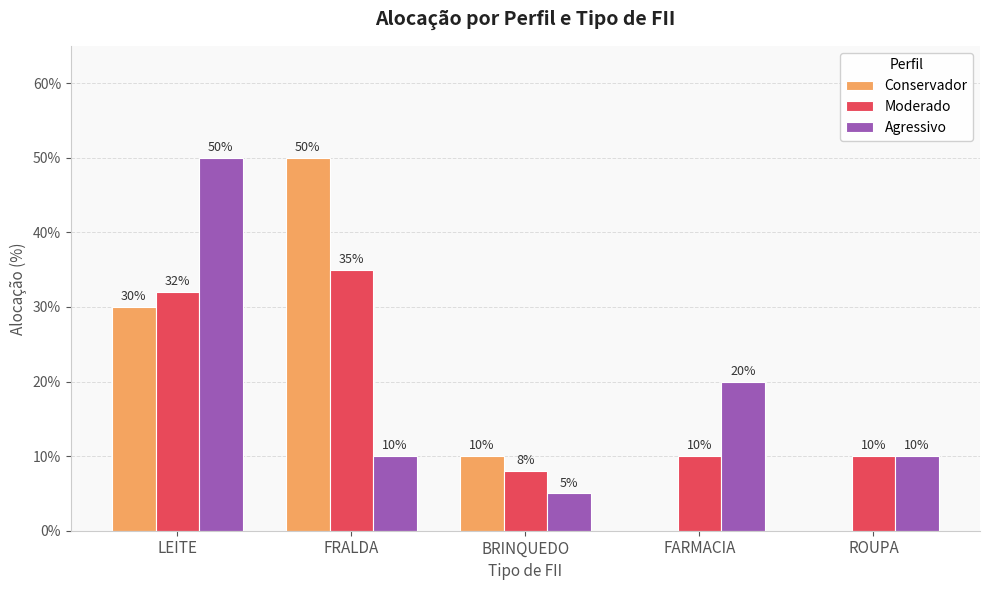

Are the bars grouped side by side (vs. stacked)?

Yes